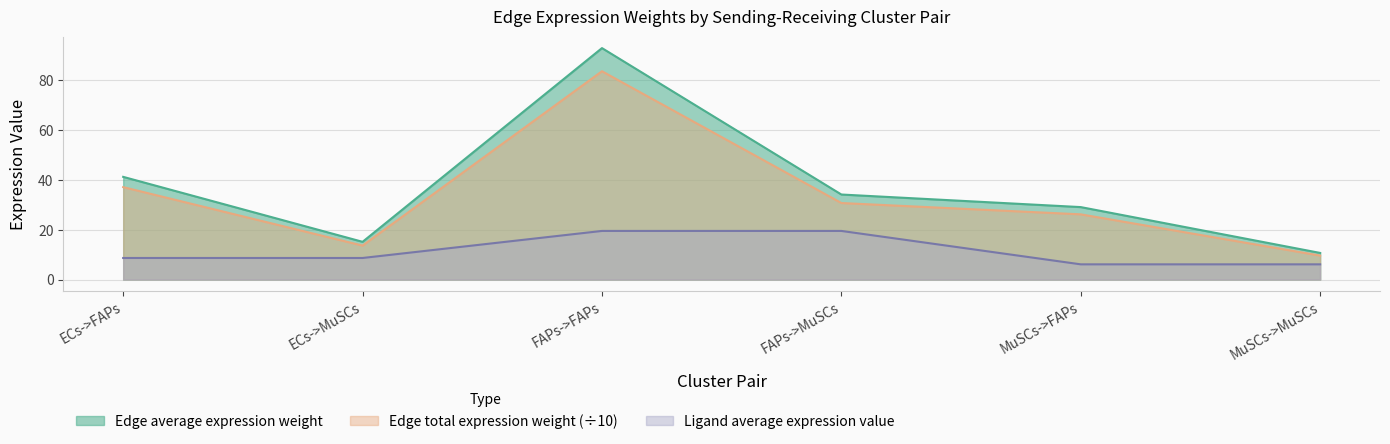

The Edge average expression weight series shows 17.9 at FAPs->MuSCs. True or false?

False